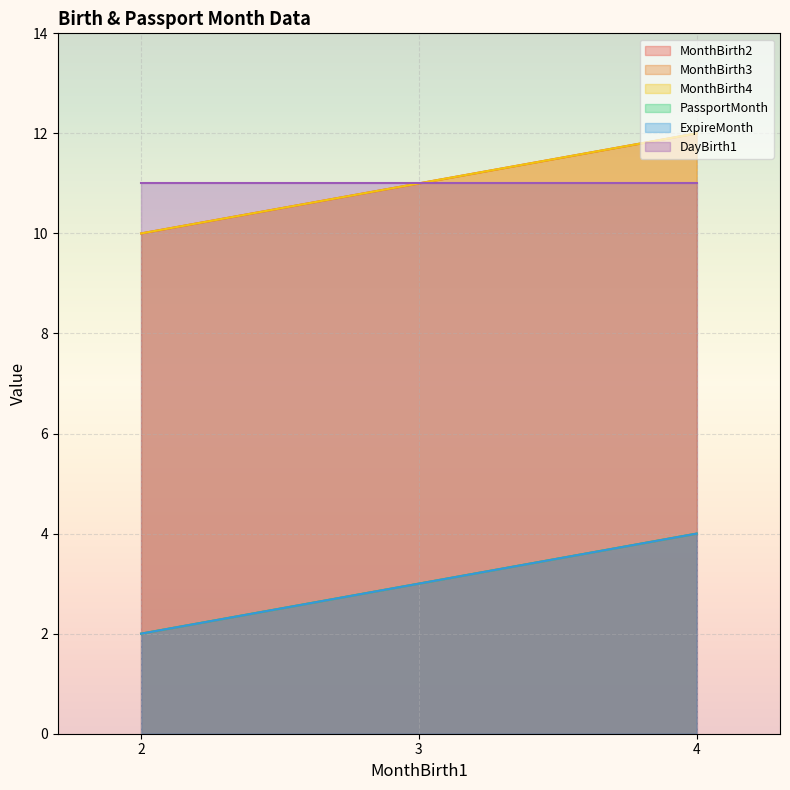

What is the smallest value displayed?

2